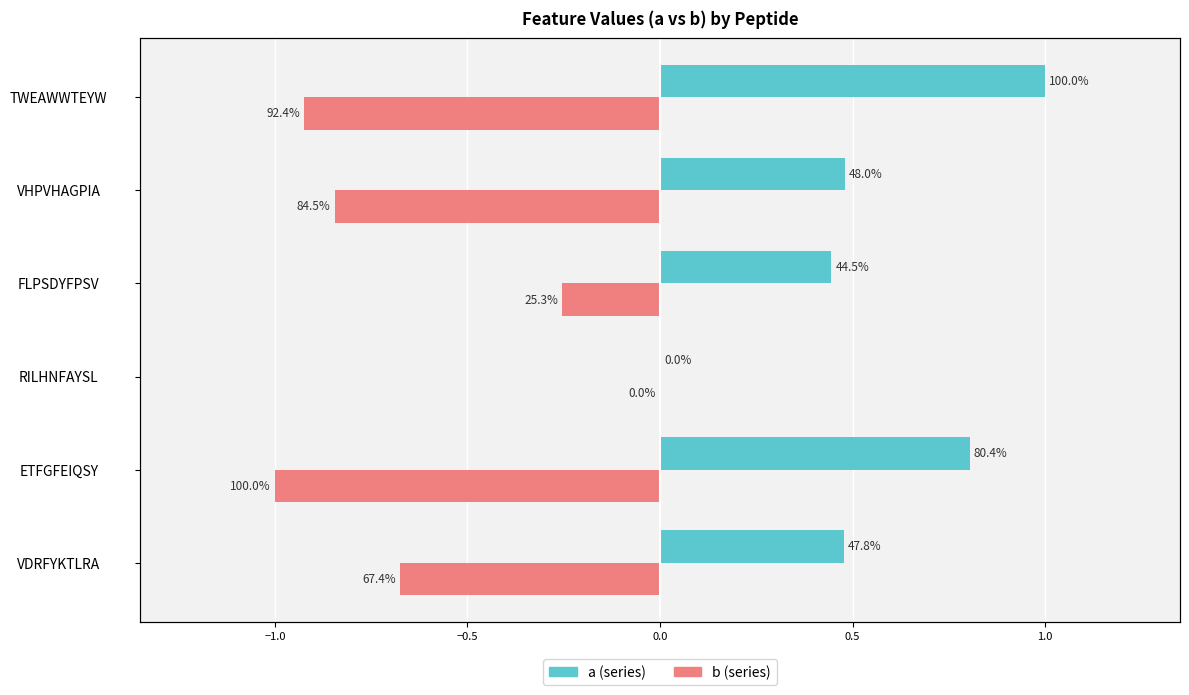

Count the number of data series in this chart.

2